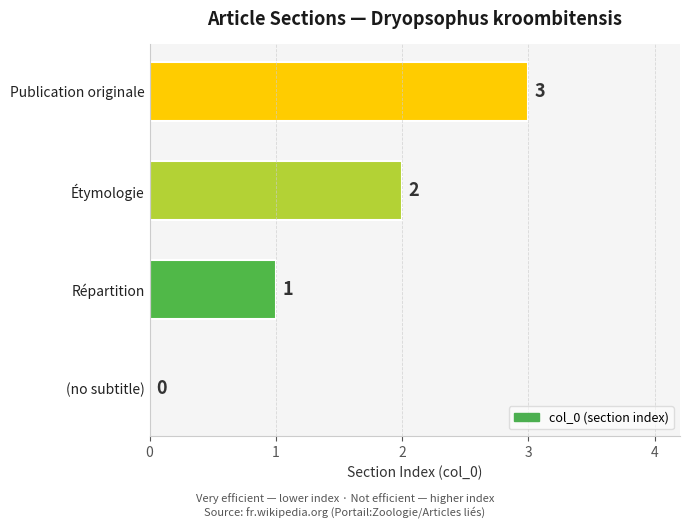

True or false: the data shows -1 at (no subtitle).

False